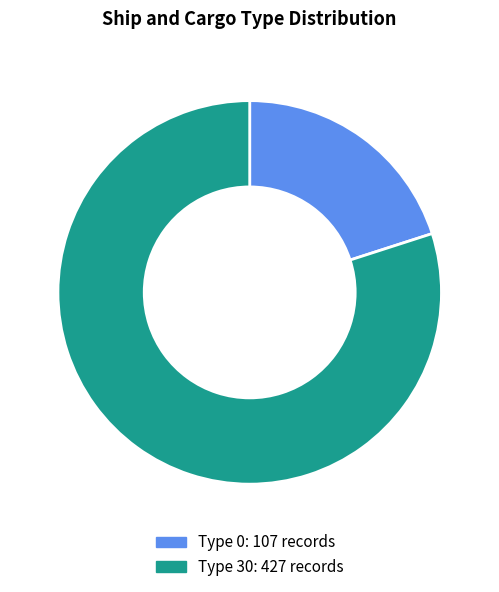

How many slices are in this pie chart?

2